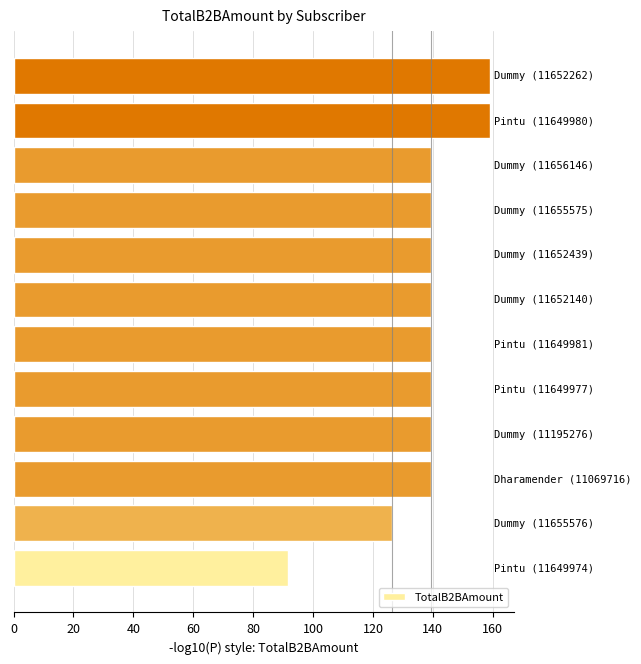

What is the smallest value displayed?

91.6